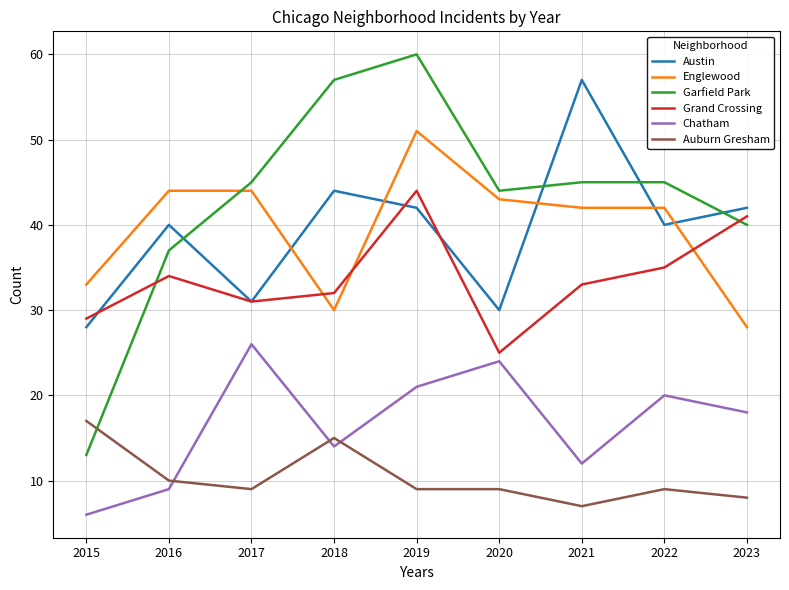

What is the approximate value of Chatham at 2016?

9